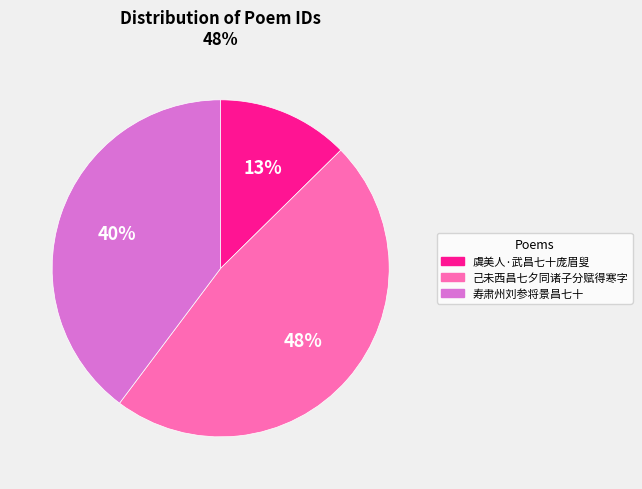

Is it true that 寿肃州刘参将景昌七十 is 40% of the pie?

True